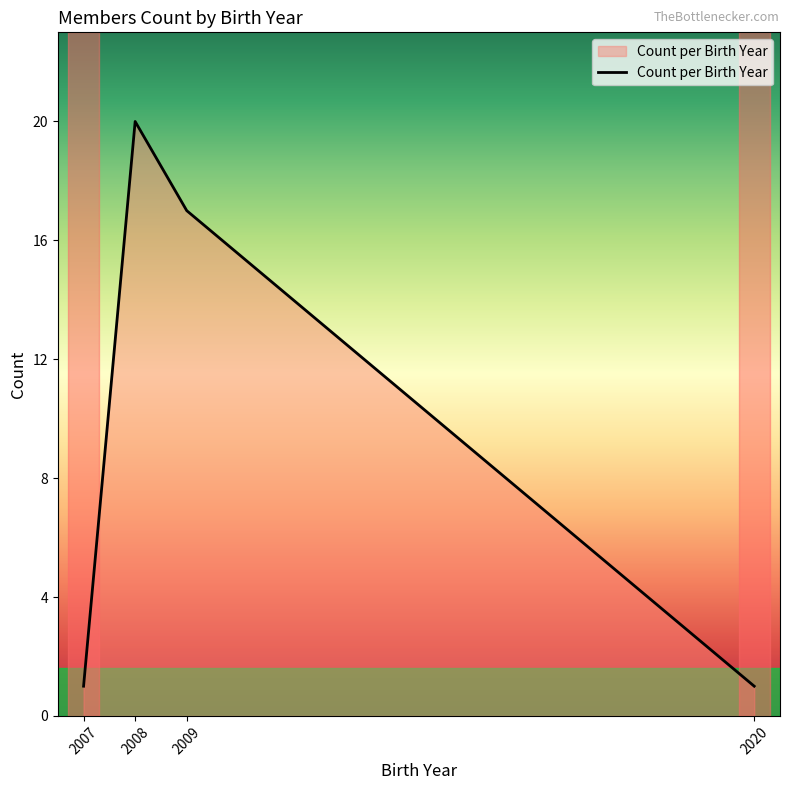

Where does the data first go above 17?

2008